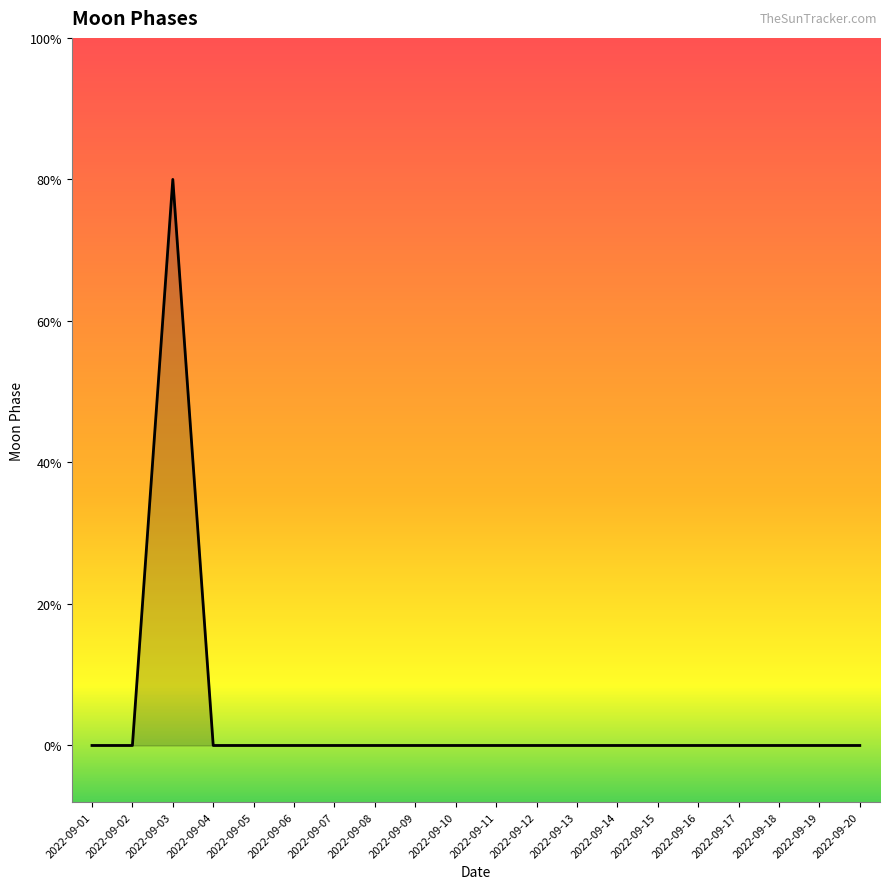

Does the chart display data point markers on the line(s)?

No